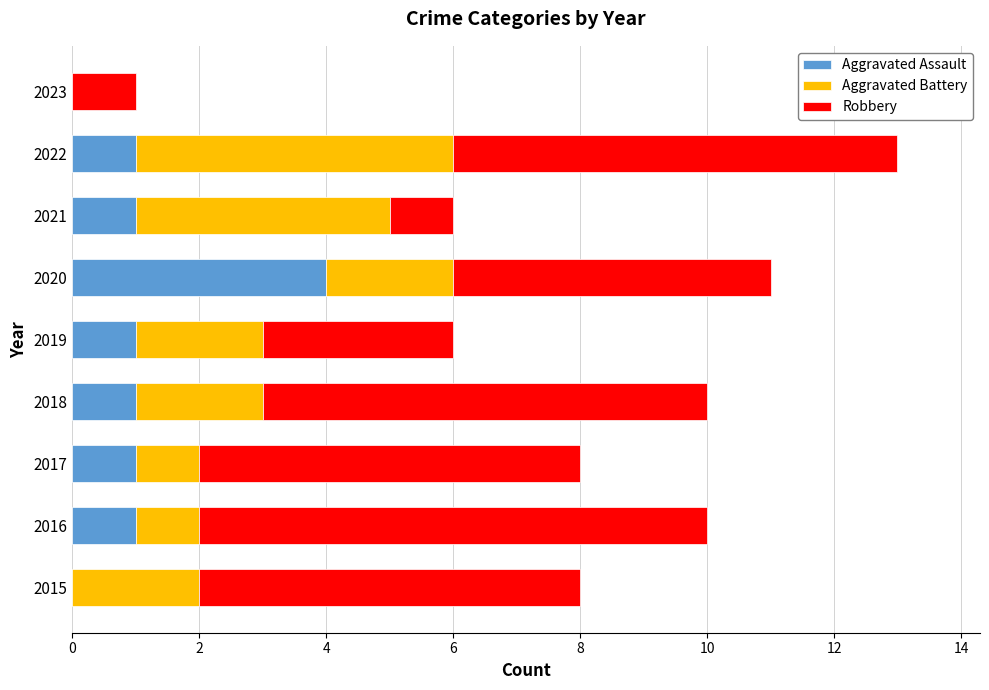

What is the sum of all Aggravated Assault values?

10